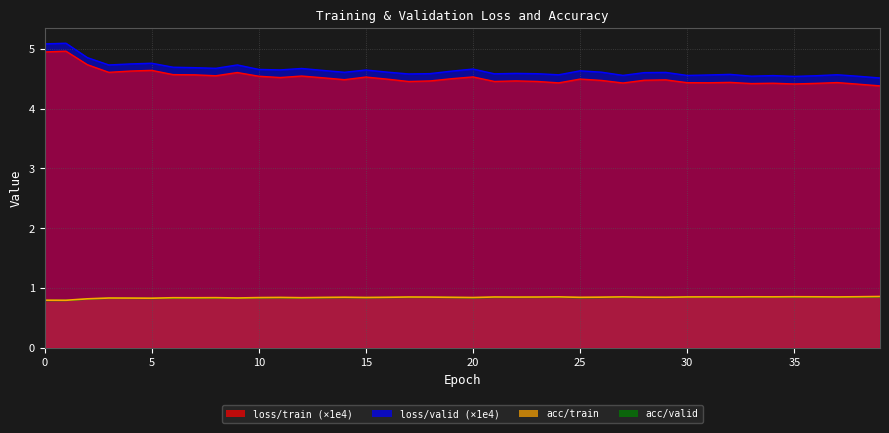

The acc/train series shows 0.8 at 18. True or false?

True